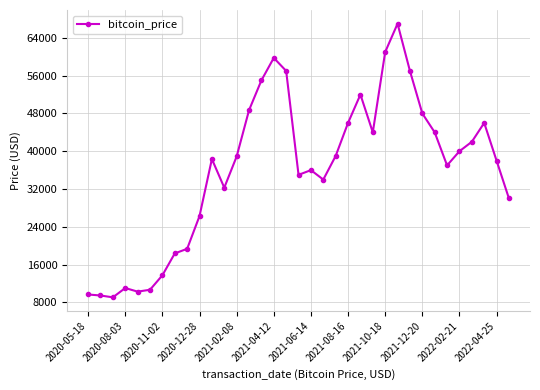

What is the smallest value displayed?

9072.9